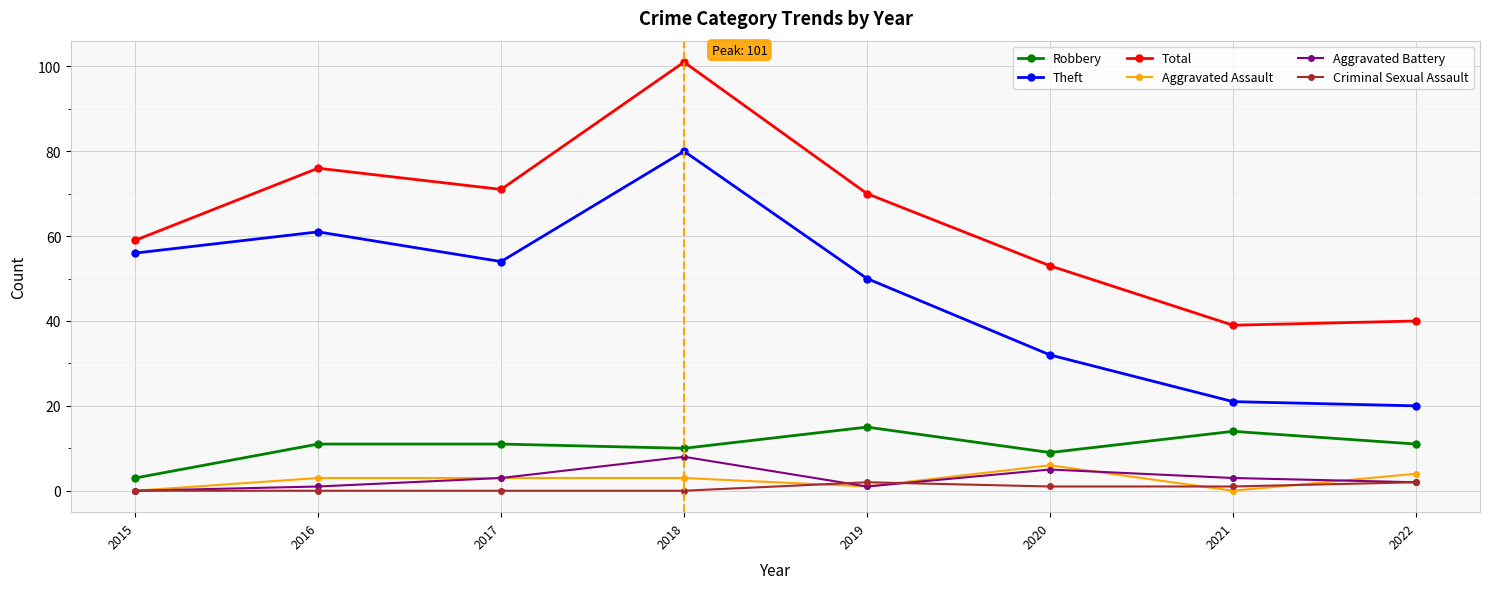

At which category is the sum across all series the highest?

2018